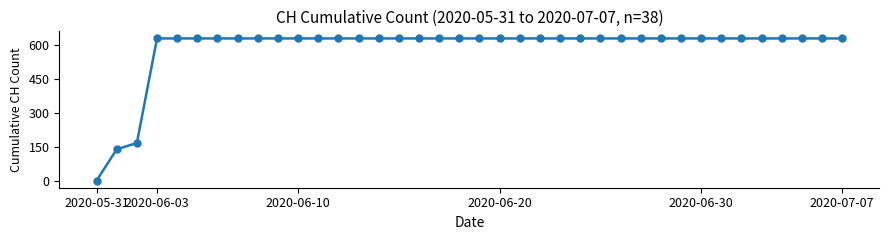

Reading left to right, transcribe all the data shown in this chart.

0	139	167	631	631	631	631	631	631	631	631	631	631	631	631	631	631	631	631	631	631	631	631	631	631	631	631	631	631	631	631	631	631	631	631	631	631	631